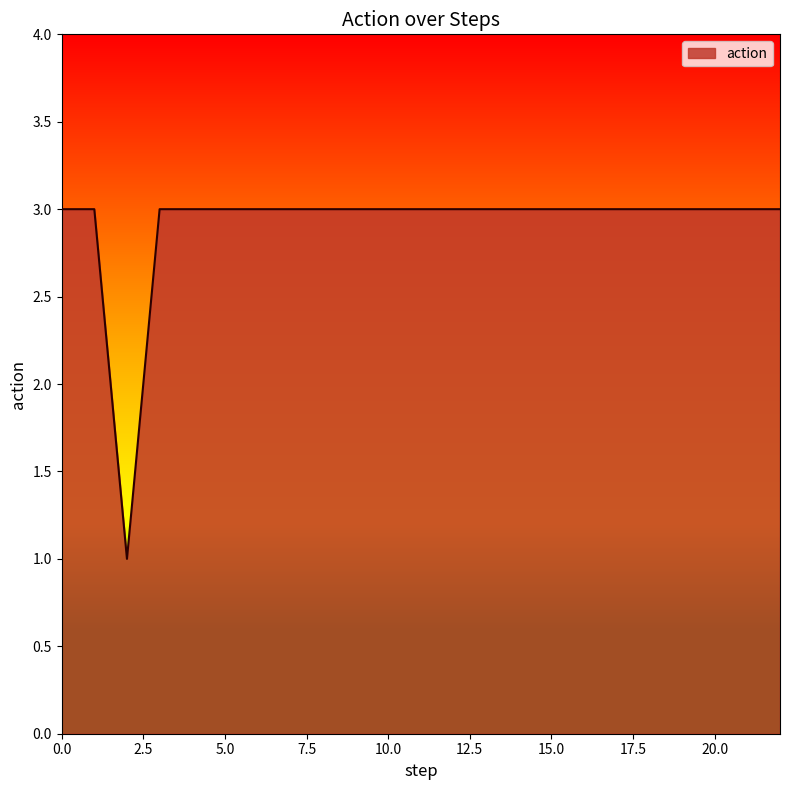

What is the greatest value displayed?

3